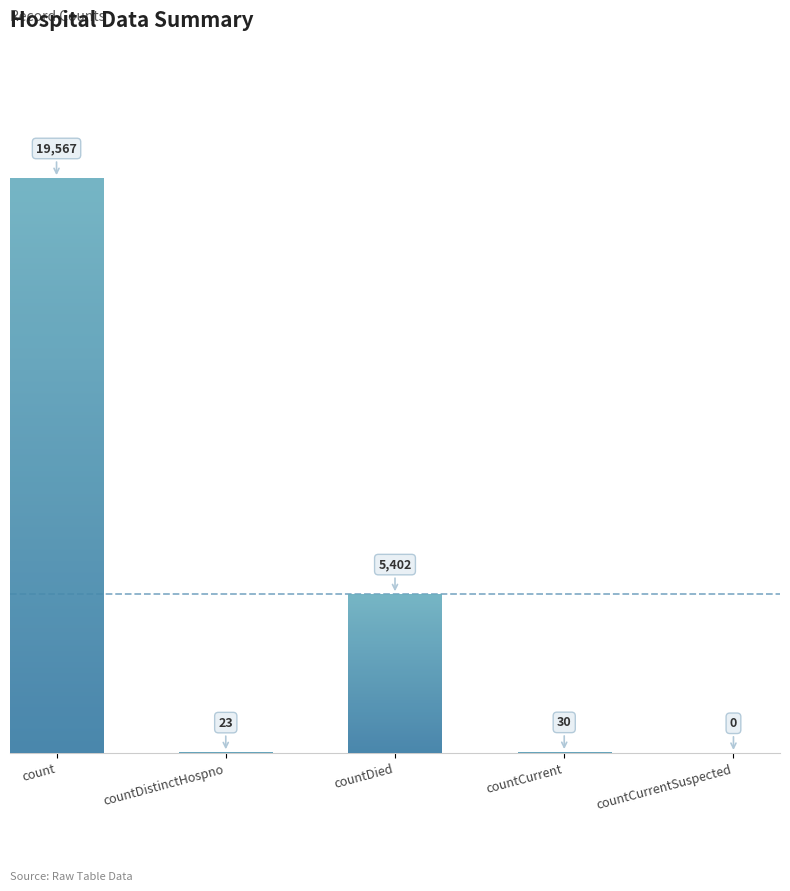

Are the bars horizontal?

No